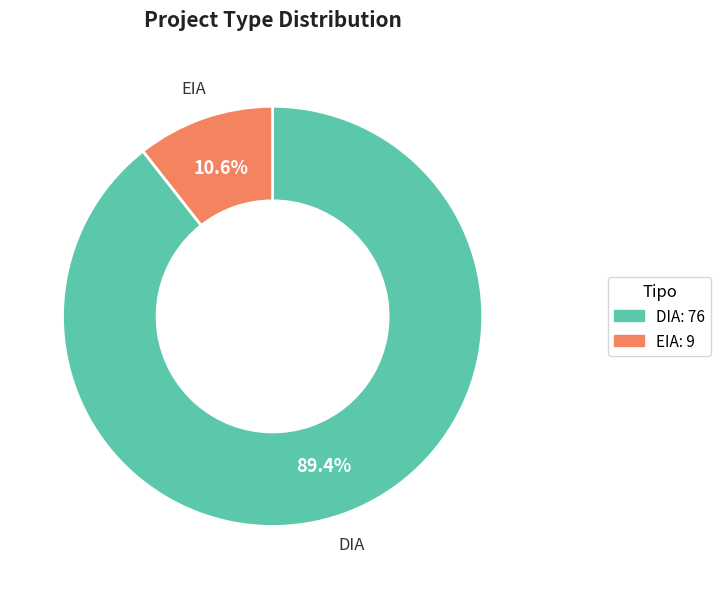

Do EIA and DIA together represent more than half of the pie?

Yes